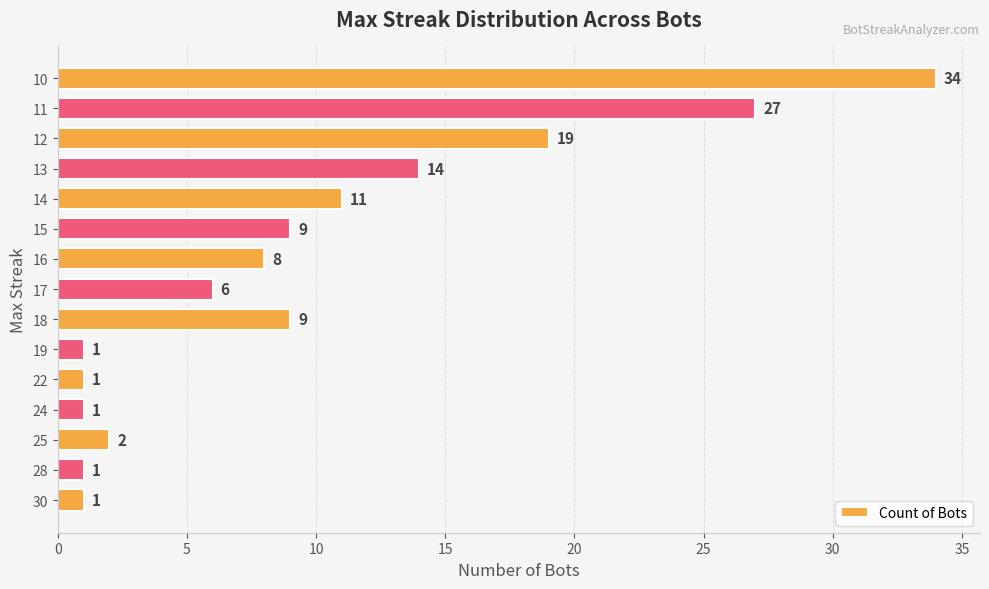

At which category does the chart reach its peak across all series?

10